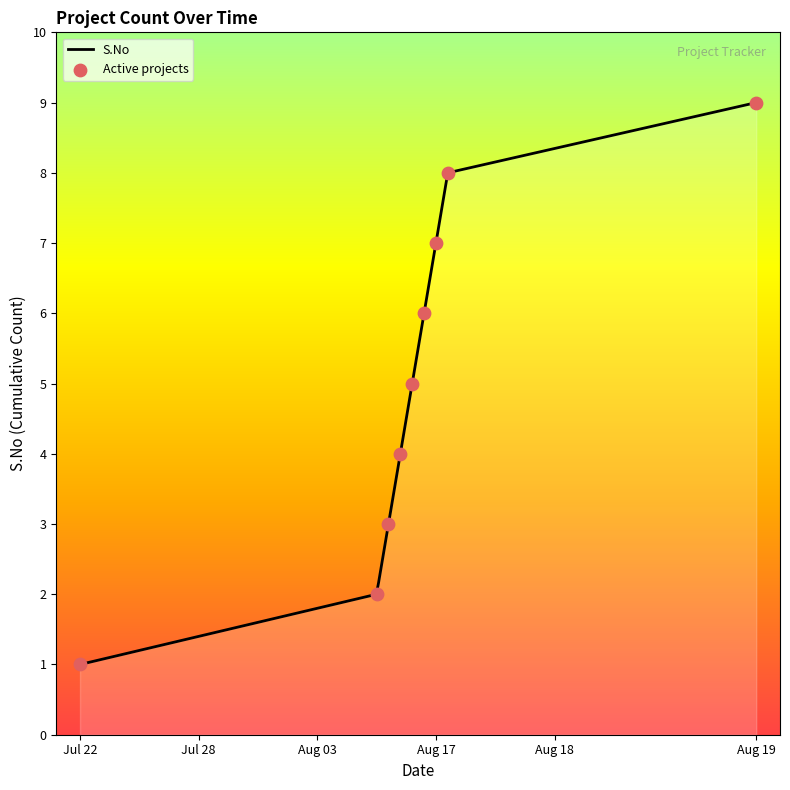

What is the change in value from 2020-08-16 to 2020-08-17?

+2